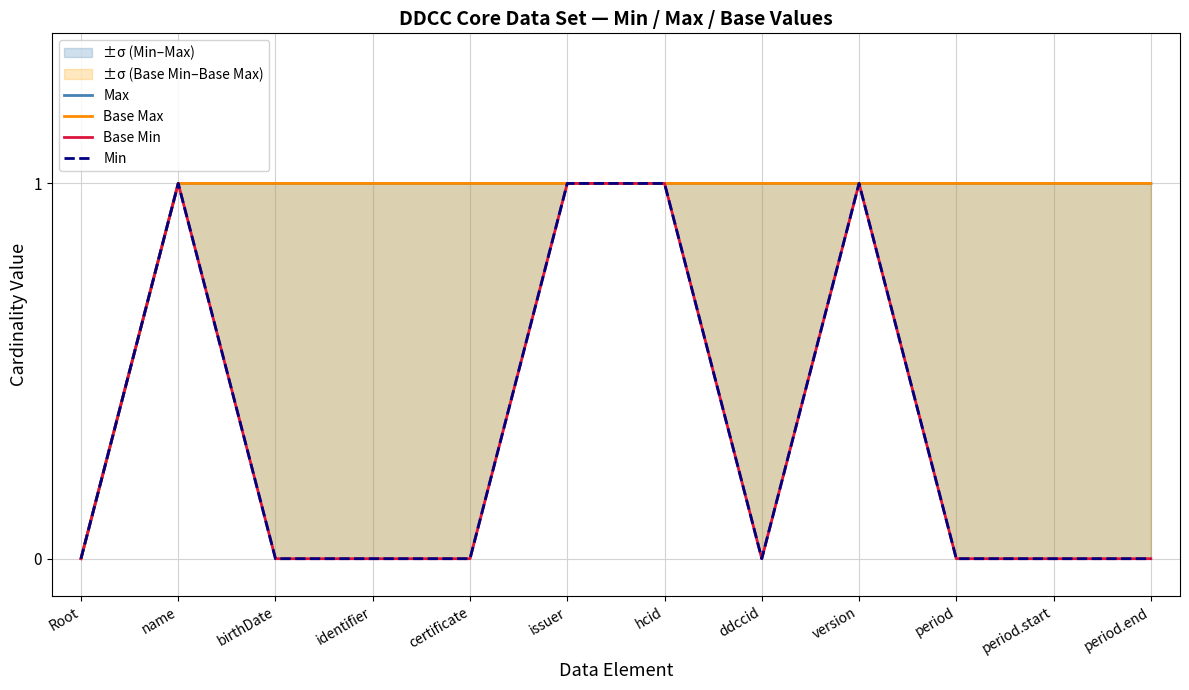

Which has a higher value, period.end or Root?

period.end